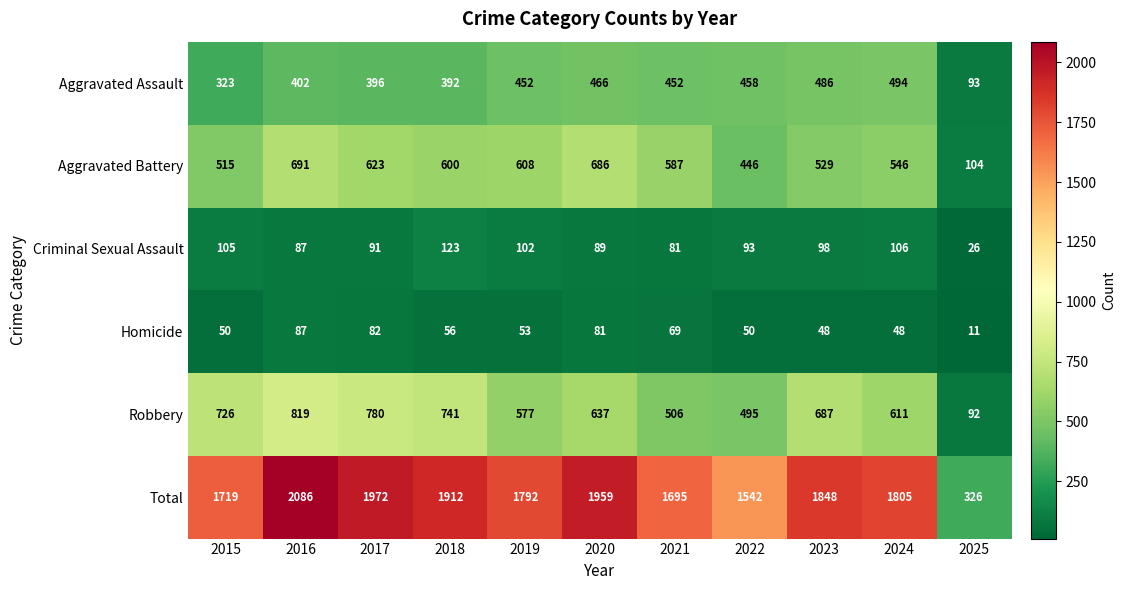

True or false: Aggravated Battery has a value of 104 at 2025.

True